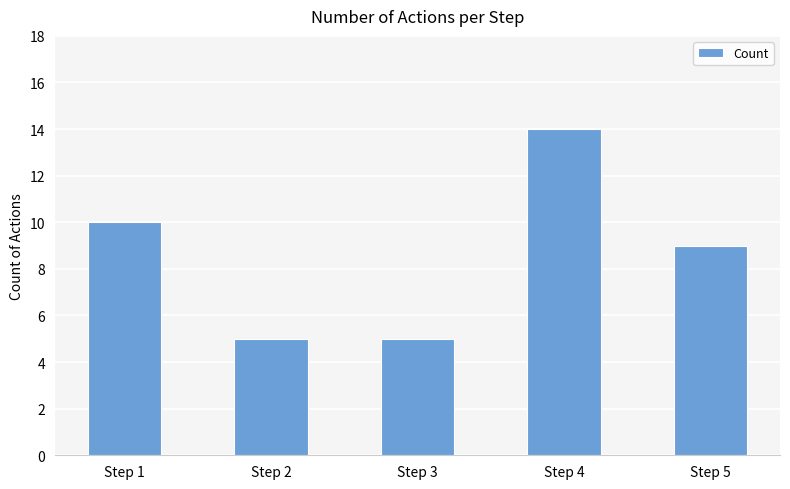

Reading left to right, what are all the values shown in this chart?

Step 1=10	Step 2=5	Step 3=5	Step 4=14	Step 5=9